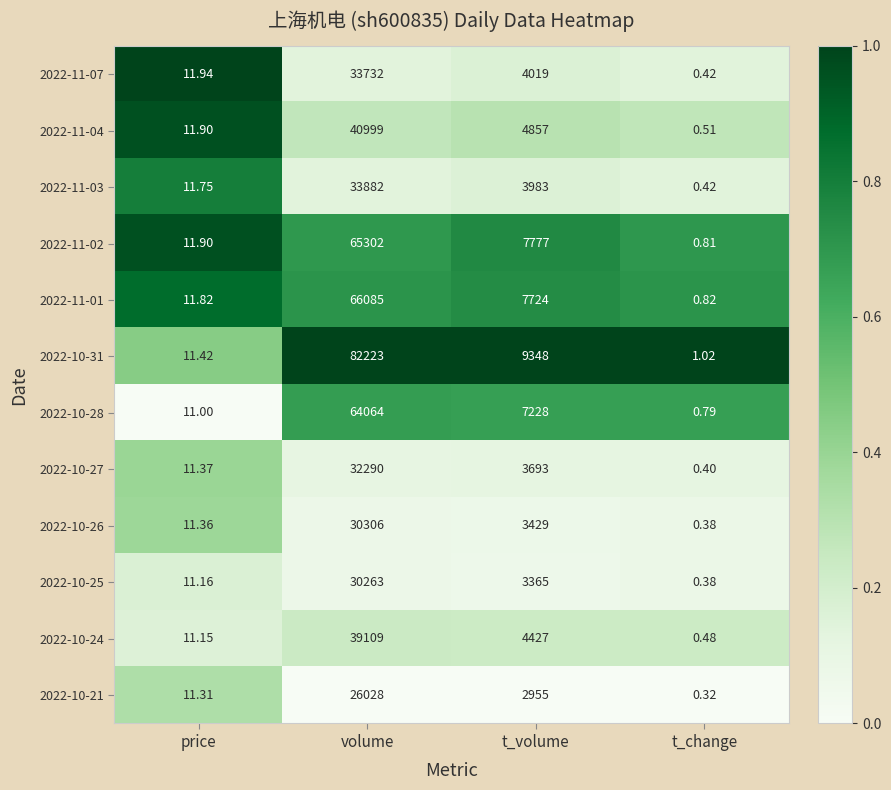

At which category does the chart reach its minimum across all series?

t_change